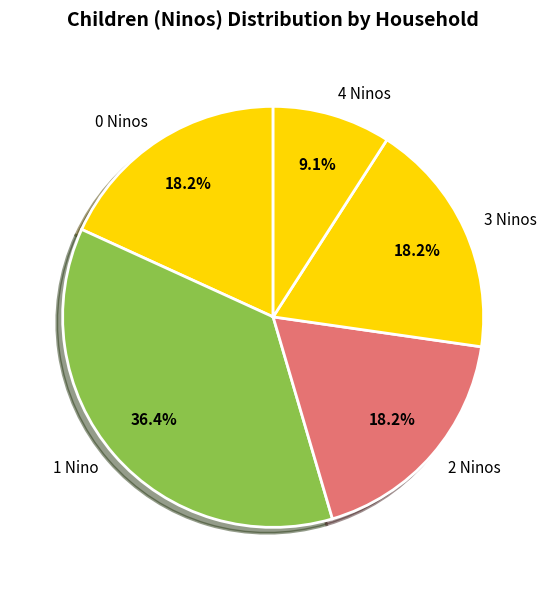

How many slices are in this pie chart?

5